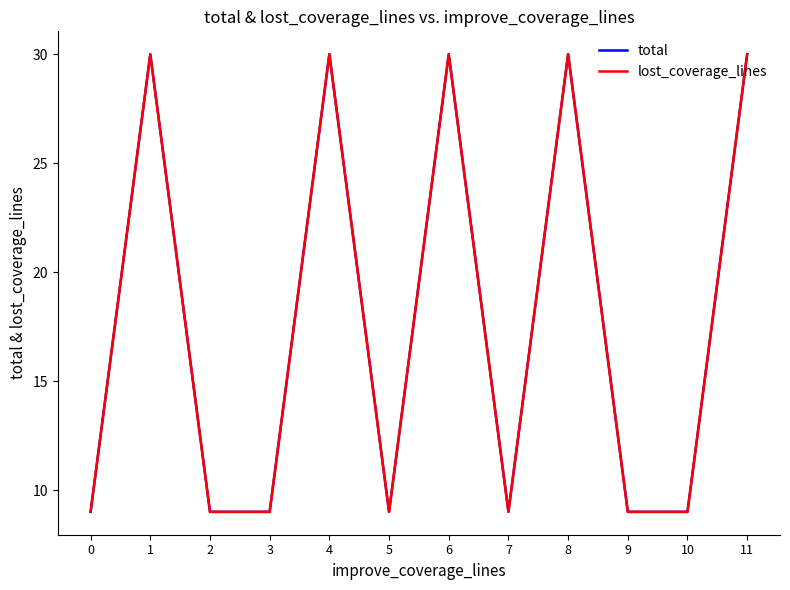

Which series has the largest range (max minus min)?

total